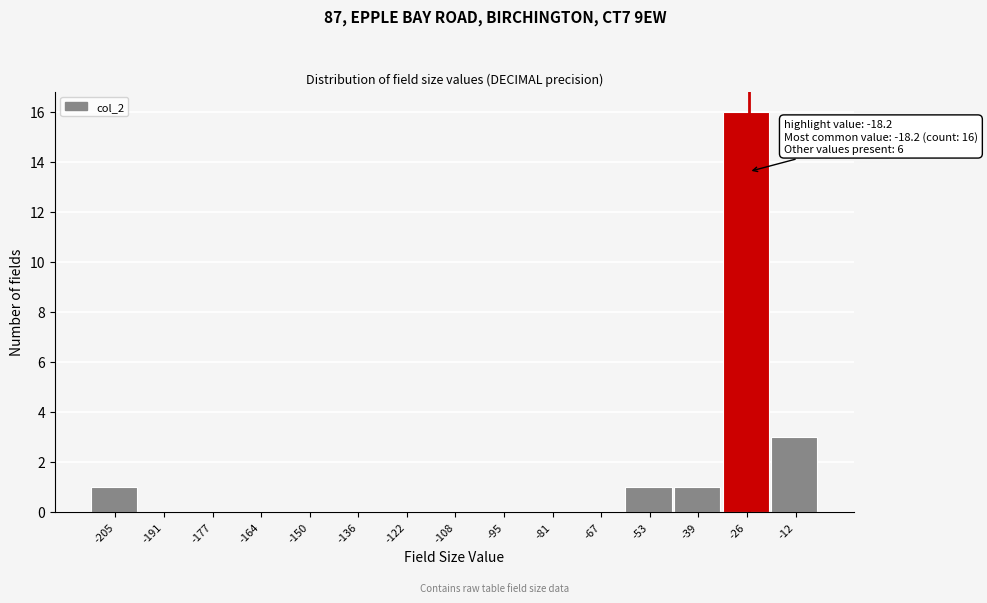

Reading right to left, extract all data points from this chart.

-12=3	-26=16	-39=1	-53=1	-67=0	-81=0	-95=0	-108=0	-122=0	-136=0	-150=0	-164=0	-177=0	-191=0	-205=1